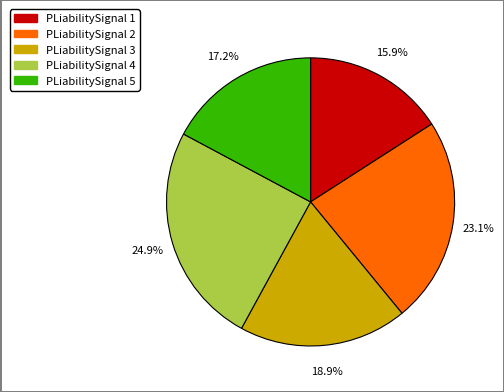

Between PLiabilitySignal 4 and PLiabilitySignal 2, which is larger?

PLiabilitySignal 4